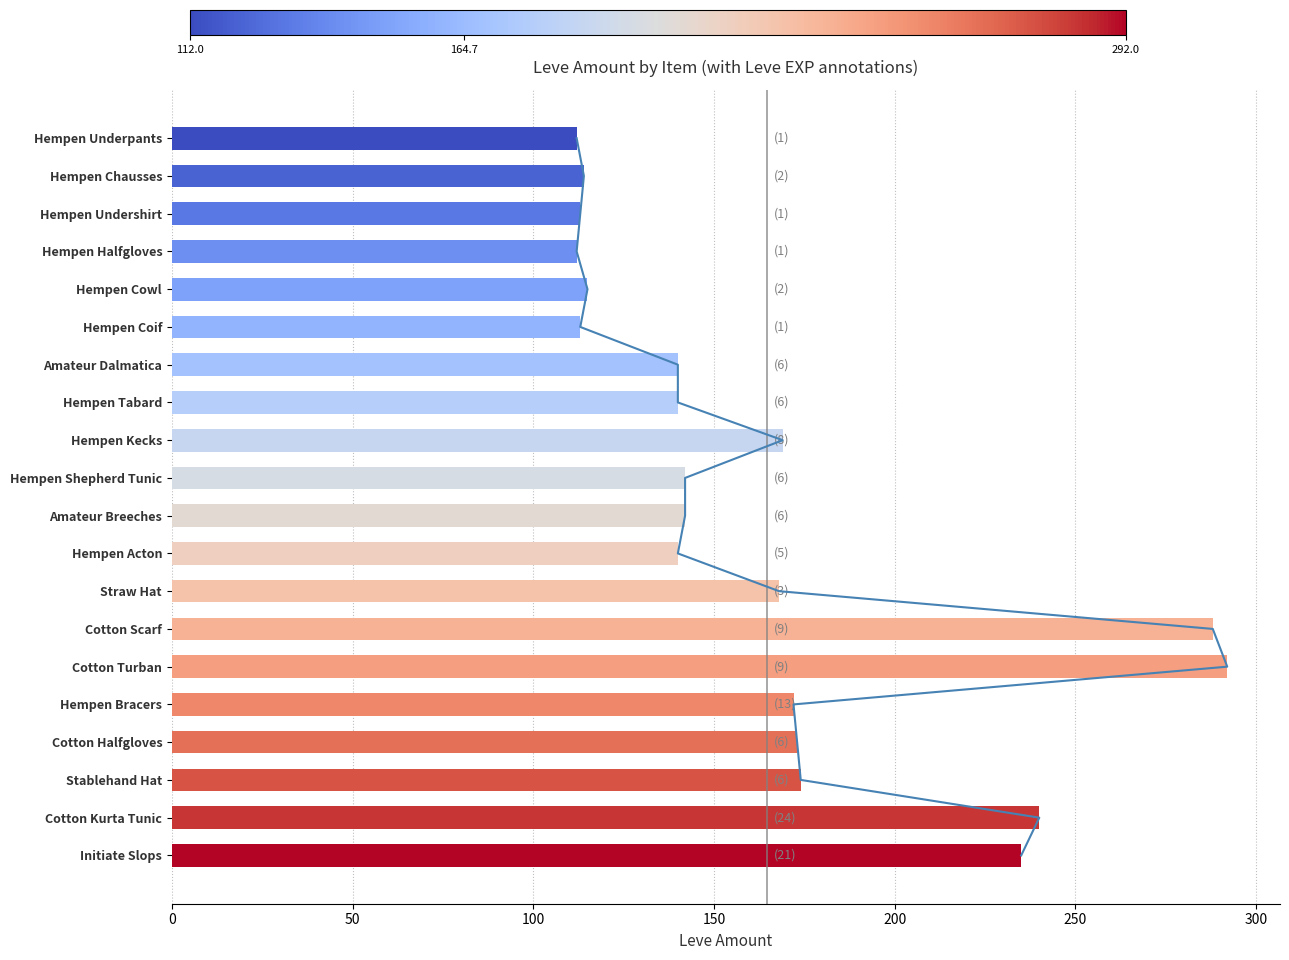

What is the smallest value displayed?

112